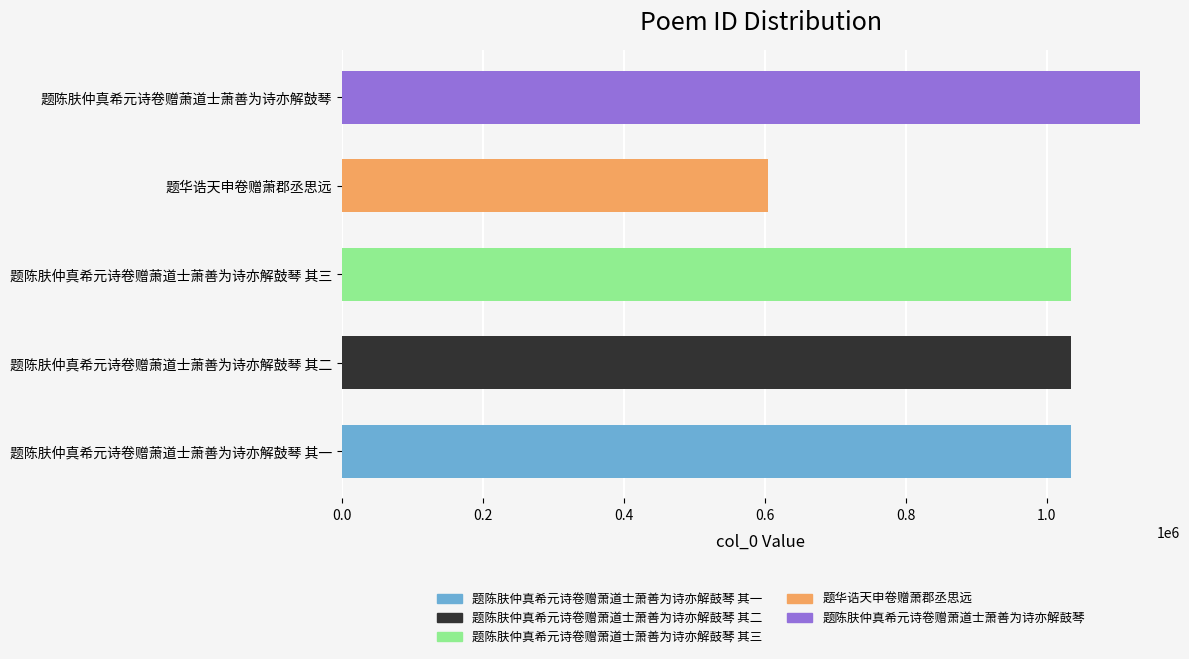

Which category has the lowest value across all series?

题华诰天申卷赠萧郡丞思远